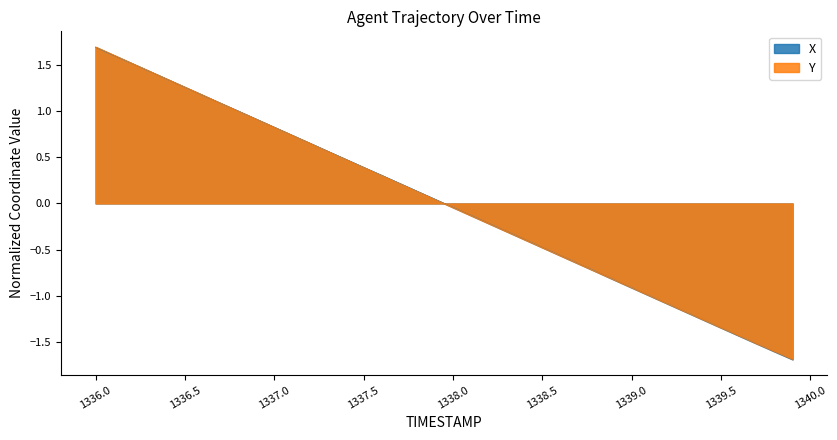

Which series has the largest total across all categories?

X